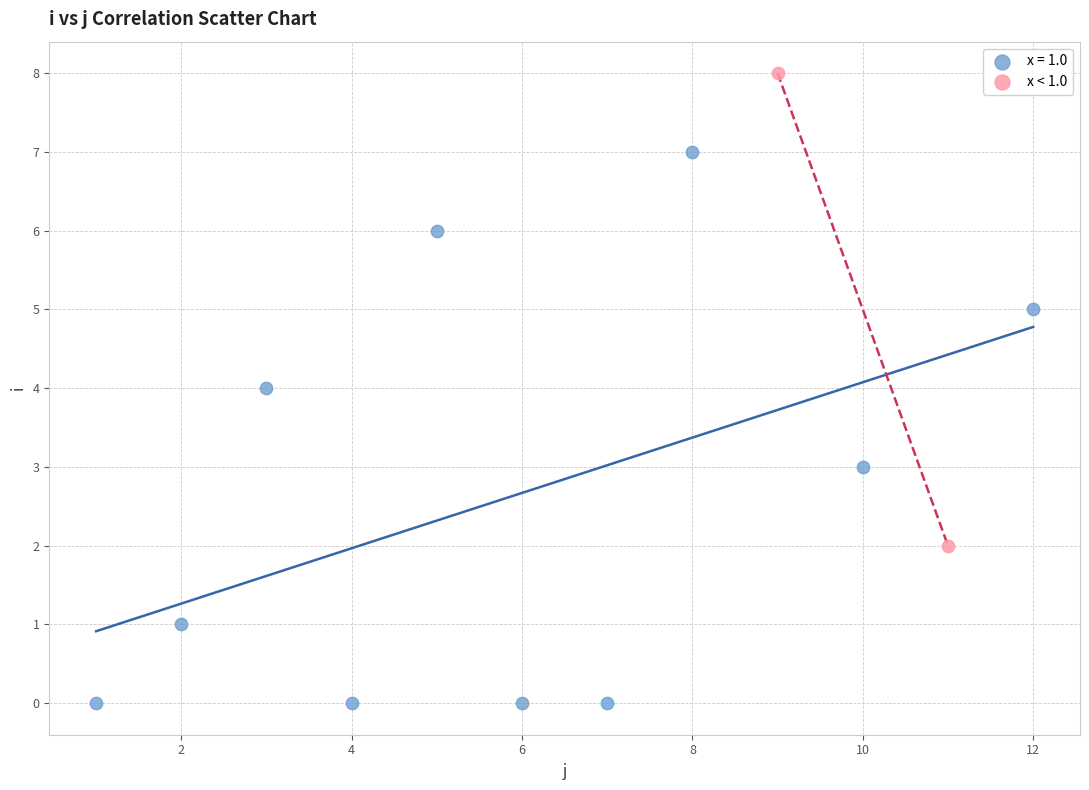

What are all the series names shown in the legend?

x = 1.0, x < 1.0